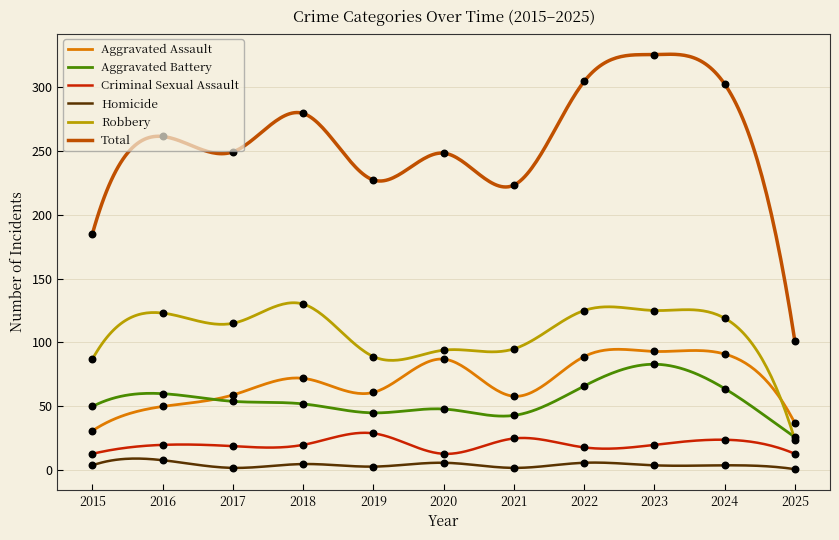

At how many categories does at least one series exceed 52?

11